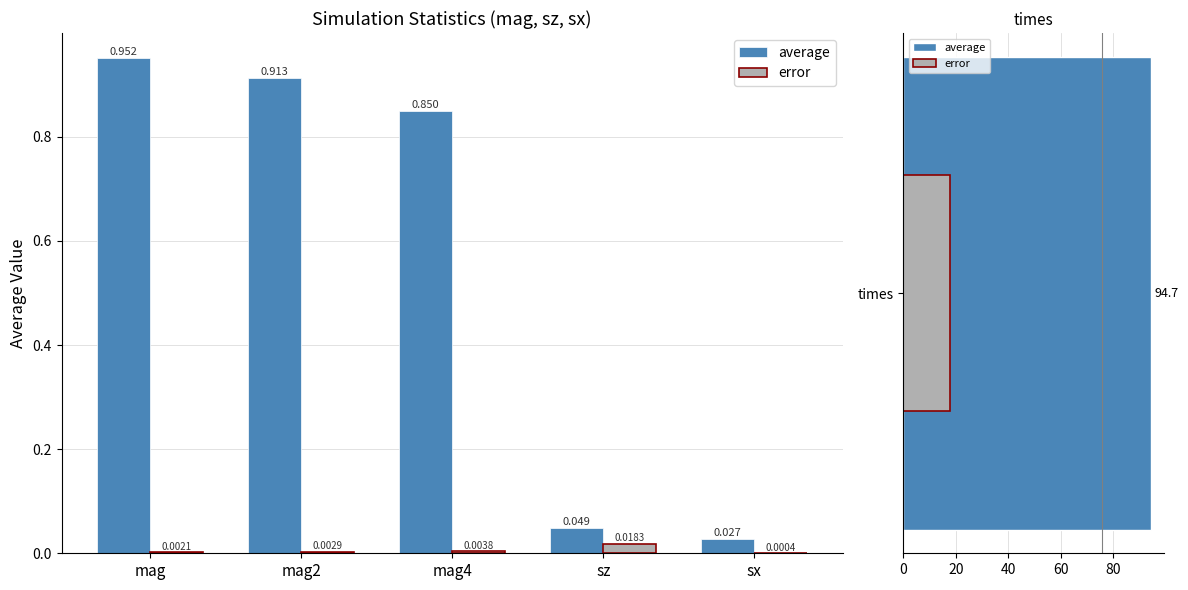

List the series in order of their peak value, lowest first.

error, average